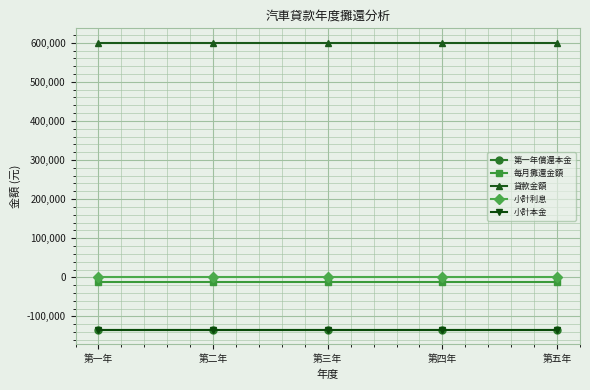

The value of 第一年償還本金 at 第四年 is -134655.8. True or false?

True